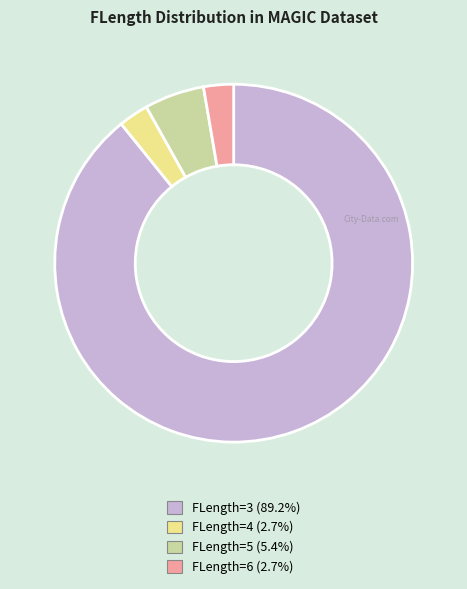

Which category has the biggest portion of the pie?

FLength=3